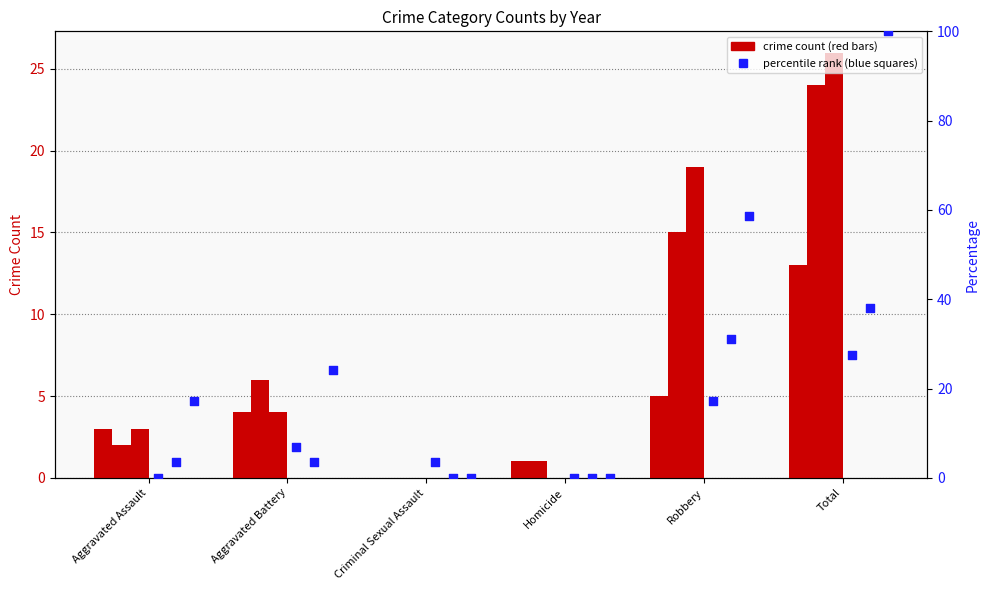

Which series reaches the maximum Y coordinate?

pct 2017